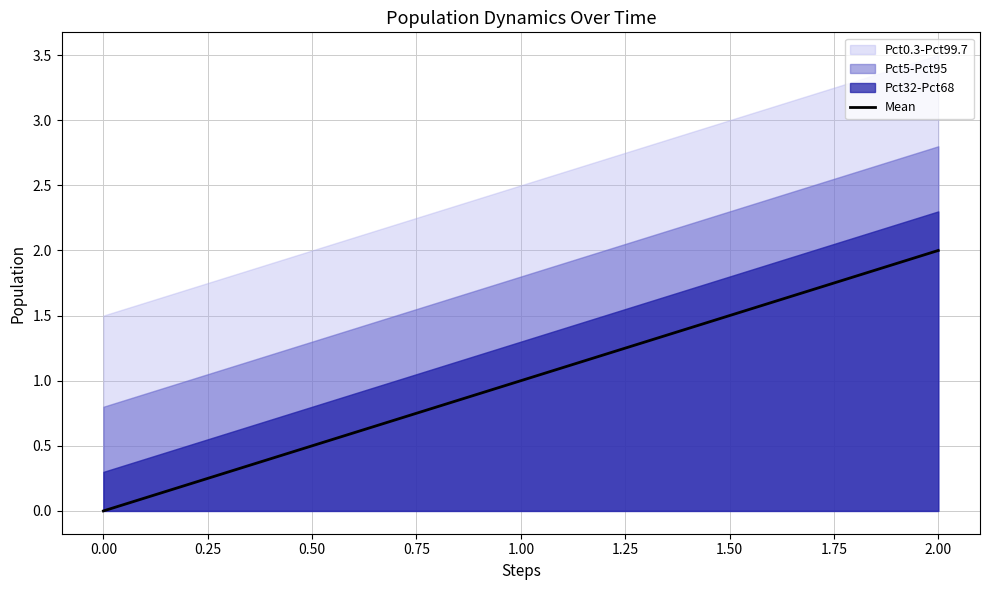

The value of Mean at 1.00 is 1. True or false?

True